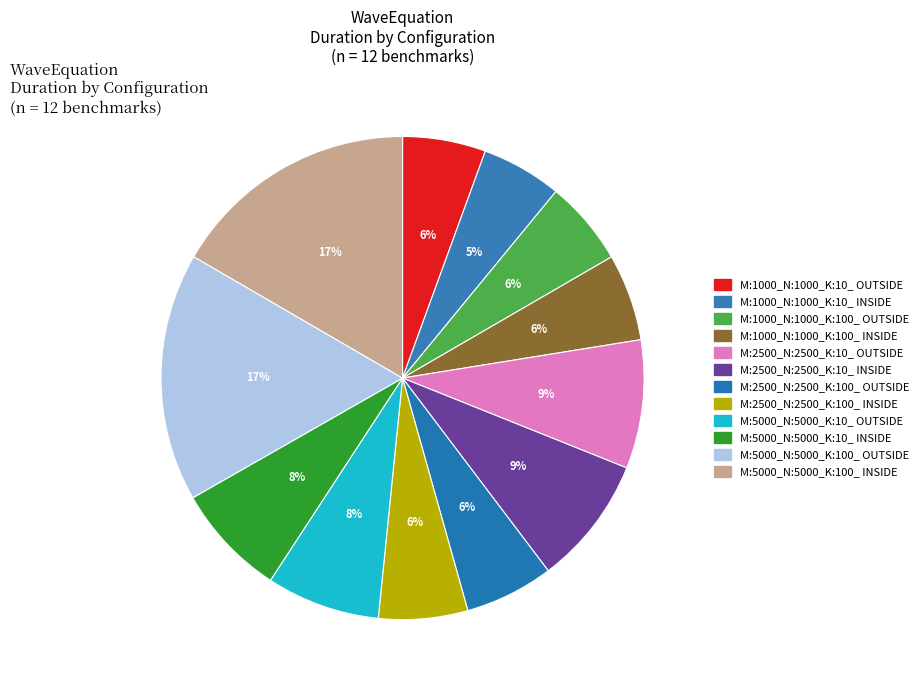

True or false: M:2500_N:2500_K:10_ INSIDE accounts for 1% of the total.

False